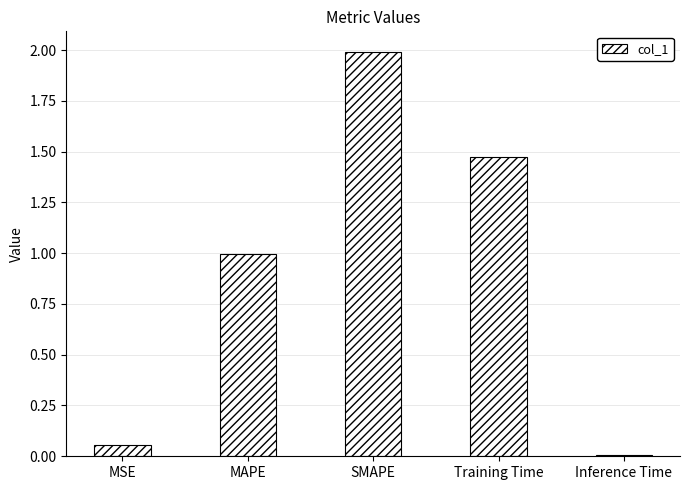

Is it true that the value at Inference Time is 0.0?

True